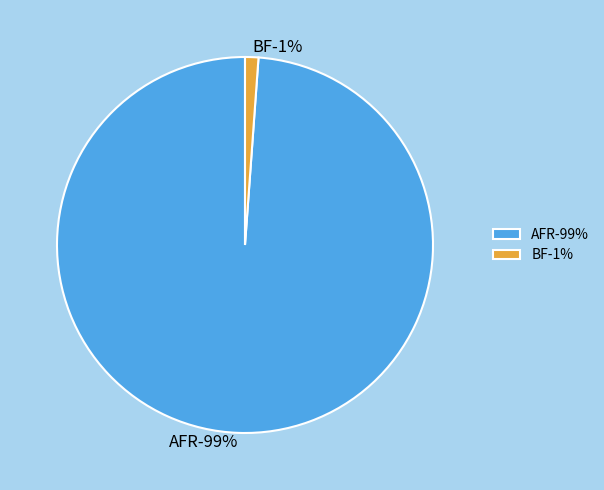

Rank the categories by value from lowest to highest.

BF, AFR